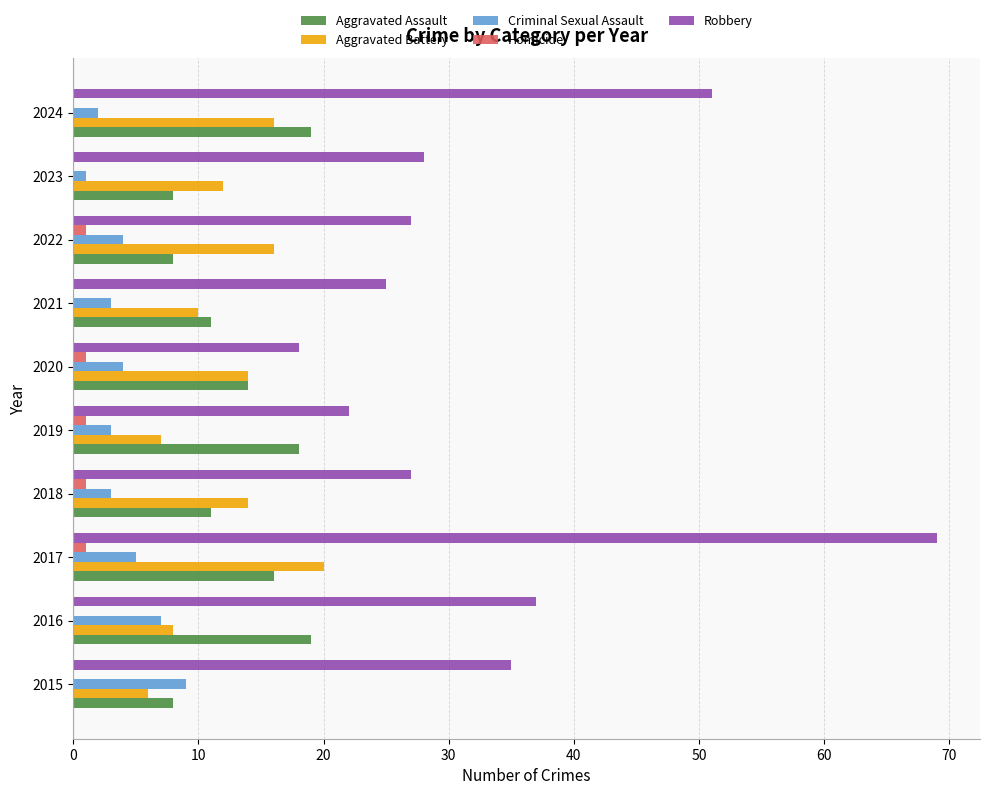

Count the number of data series in this chart.

5